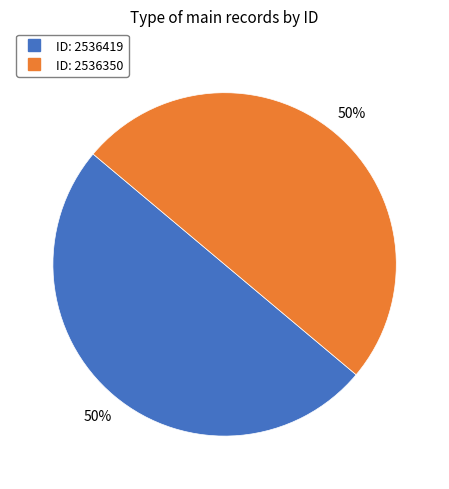

To the nearest percent, what is the average slice percentage?

50%